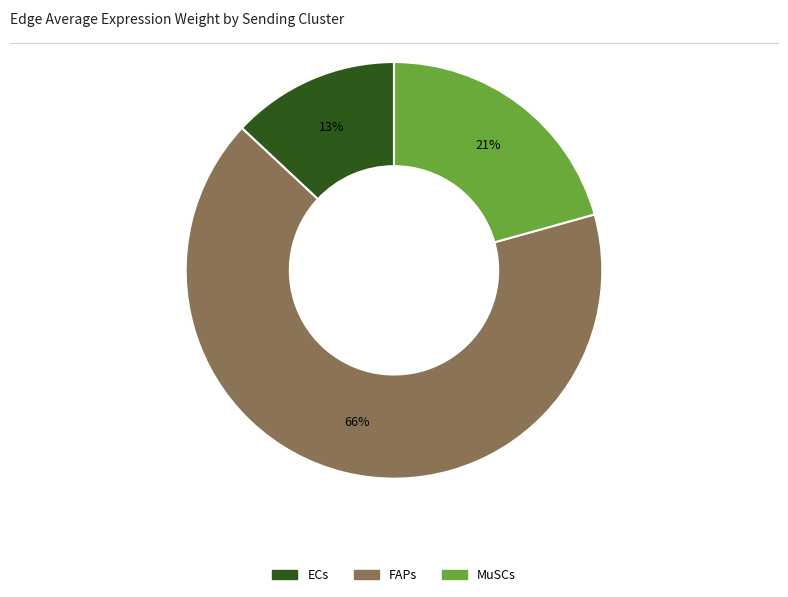

Which slice is the largest?

FAPs